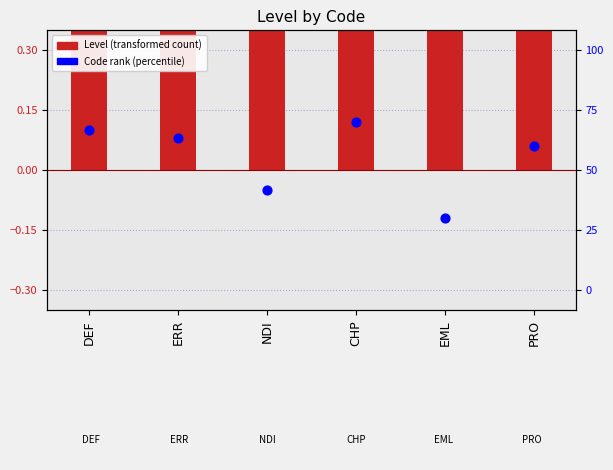

Is the value of Level (transformed) at CHP greater than the value of Code rank (normalized) at NDI?

Yes